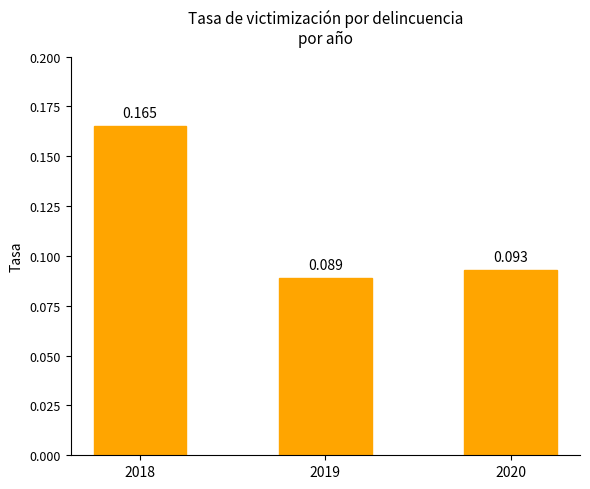

Rank the categories by value from highest to lowest.

2018, 2020, 2019